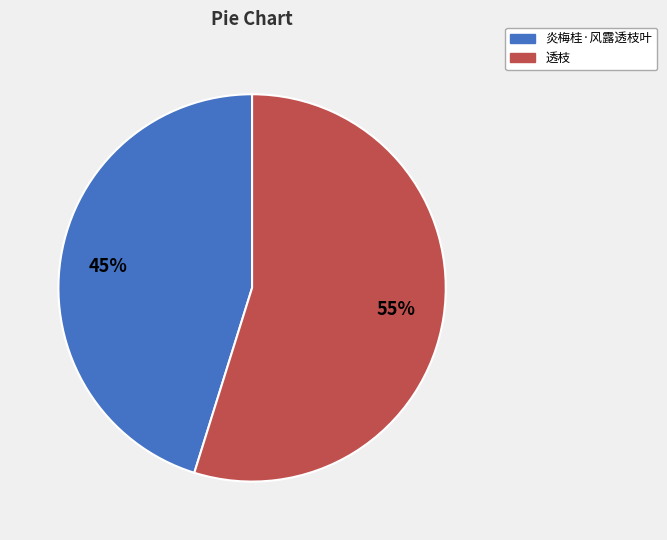

Rank the categories by value from highest to lowest.

透枝, 炎梅桂·风露透枝叶